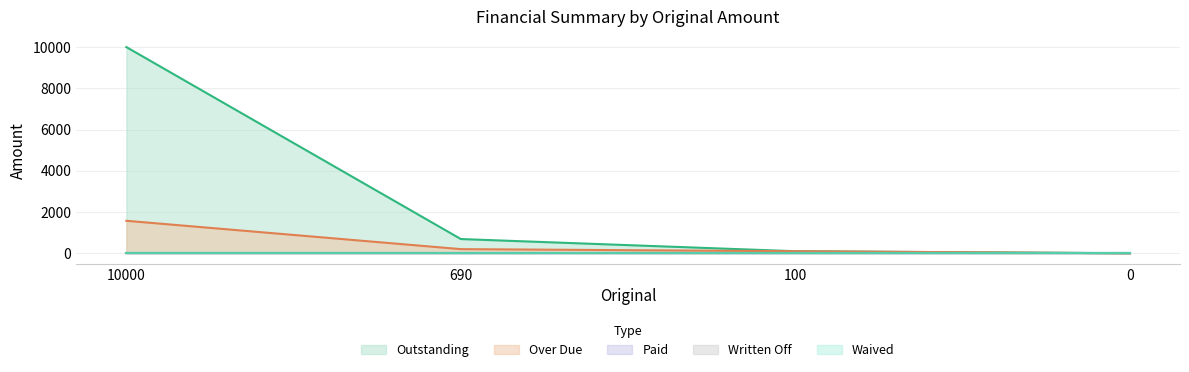

True or false: Waived and Over Due cross at least once.

False